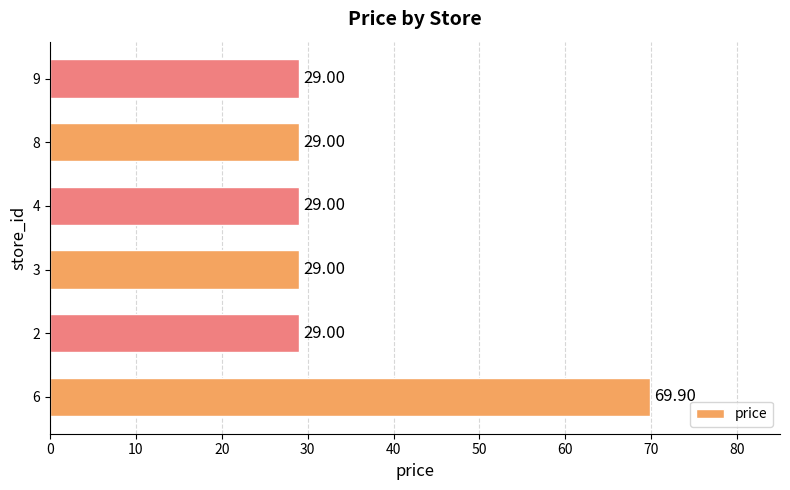

Does the chart contain any negative values?

No